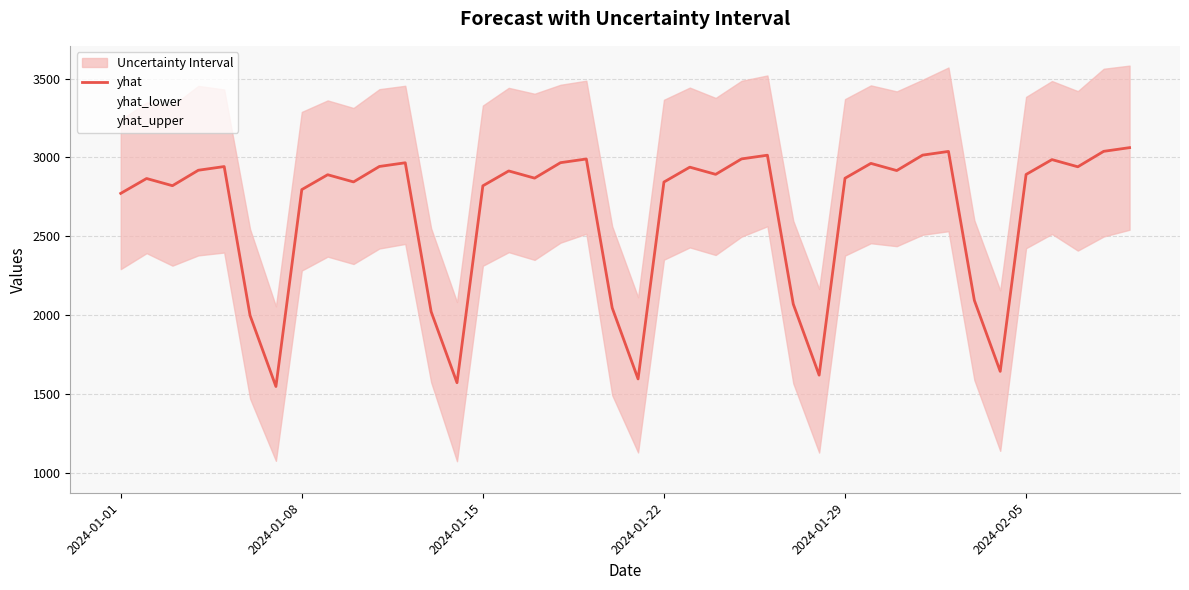

What is the lowest value of the yhat series?

1546.6